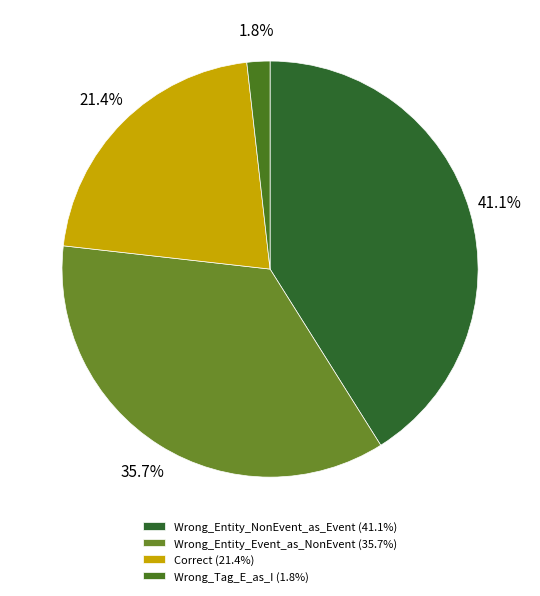

How many segments does this pie chart have?

4